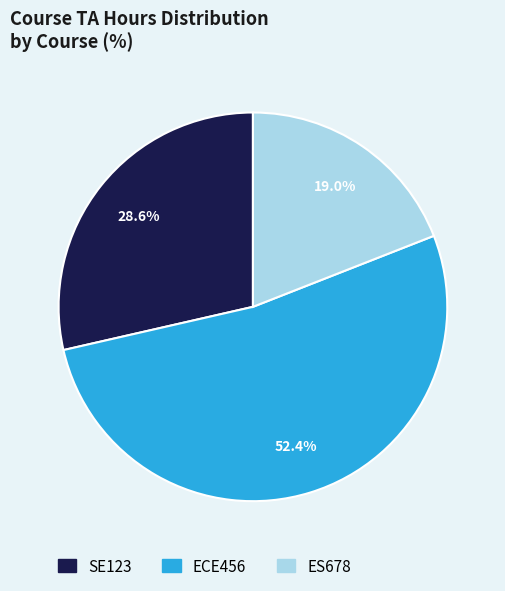

To the nearest percent, what portion does SE123 represent?

29%